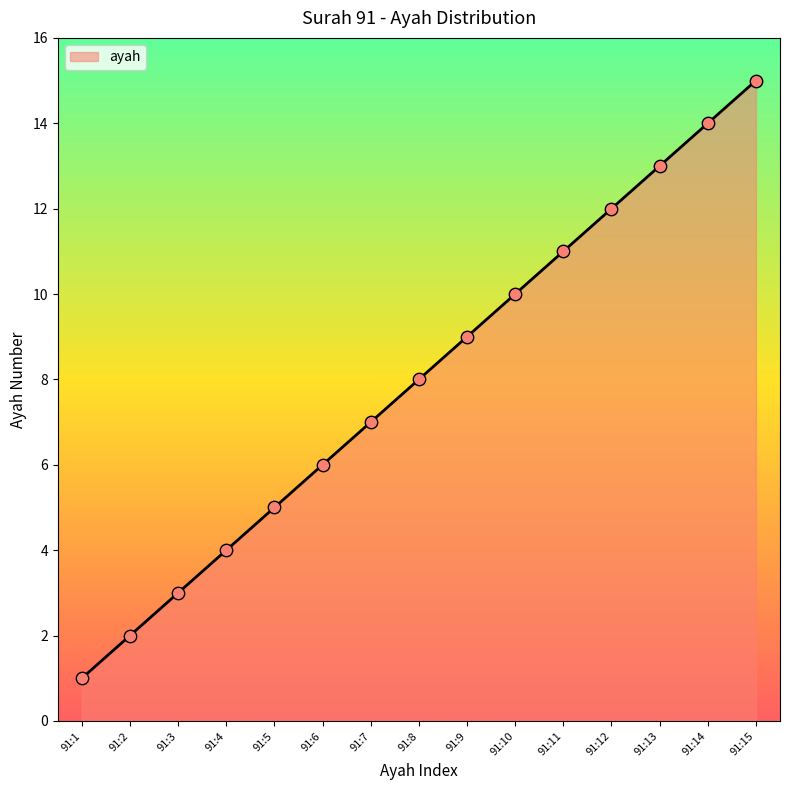

What is the change in value from 91:1 to 91:12?

+11